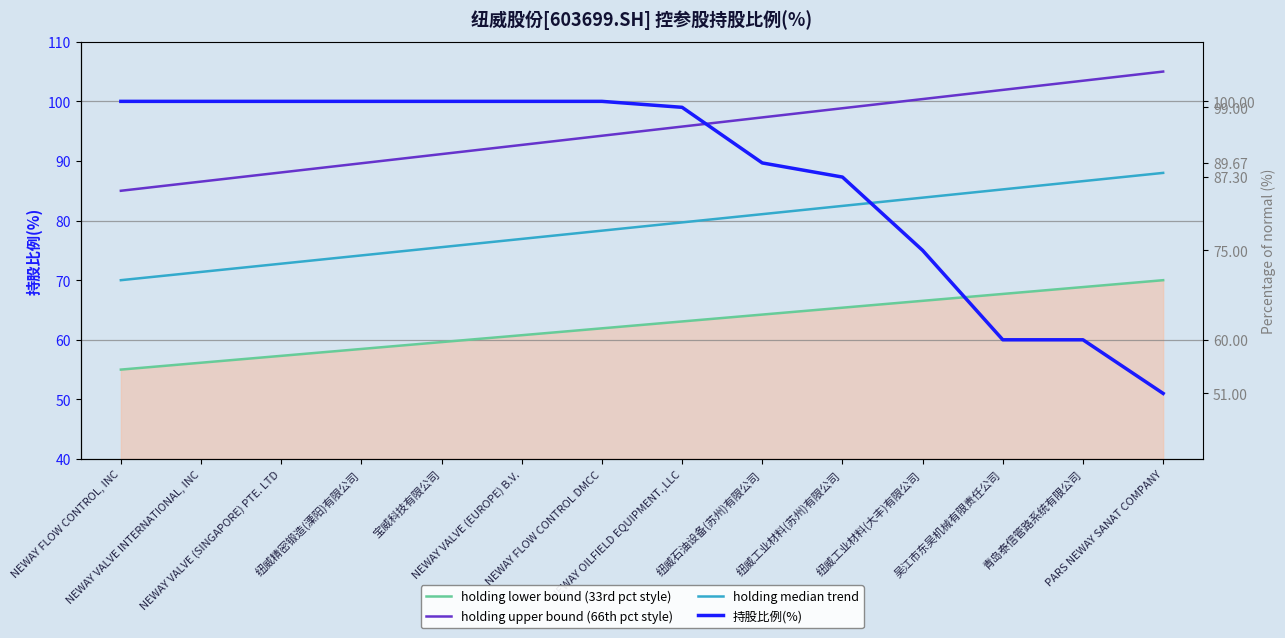

Where does the holding median trend series first go above 79?

NEWAY OILFIELD EQUIPMENT.,LLC